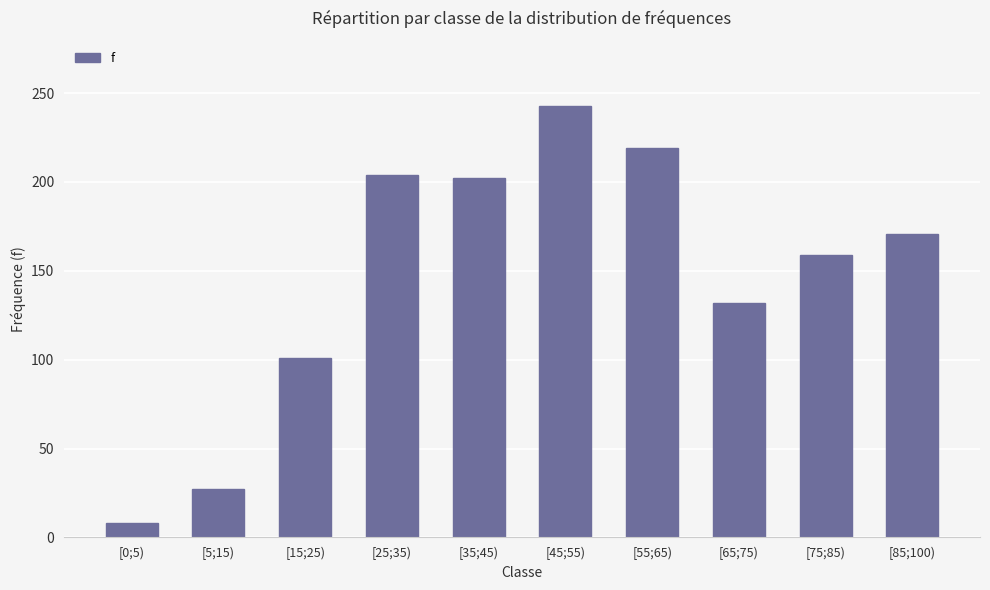

What is the value of the 7th bar from the left?

219